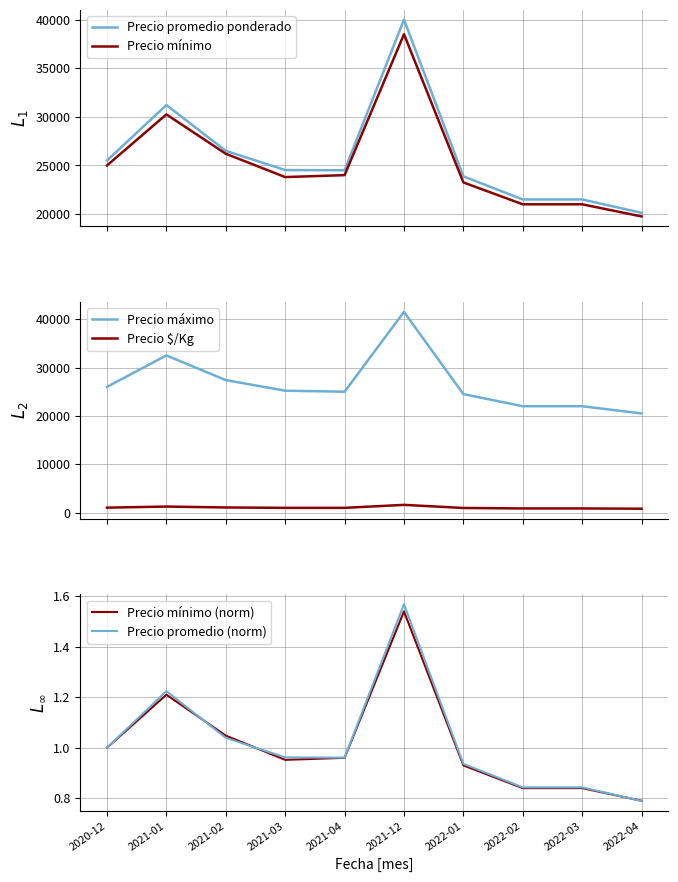

How many lines are shown in the chart?

6